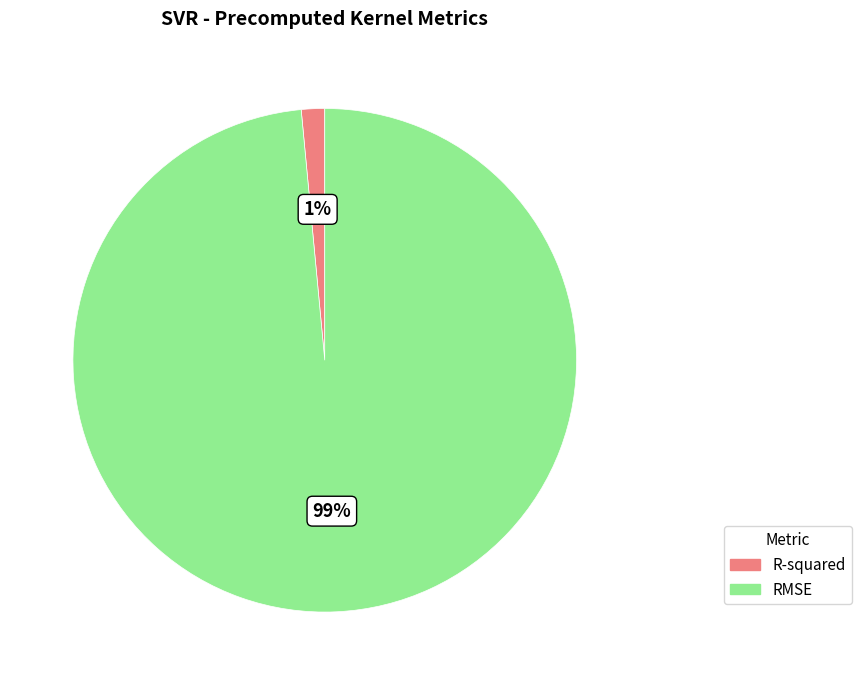

True or false: R-squared accounts for 1% of the total.

True